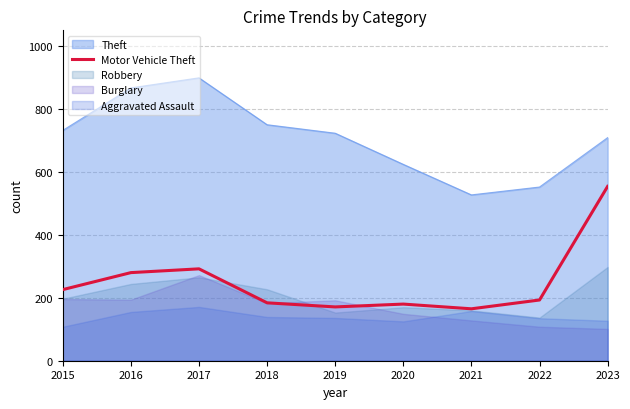

Is it true that Motor Vehicle Theft equals 313 at 2015?

False